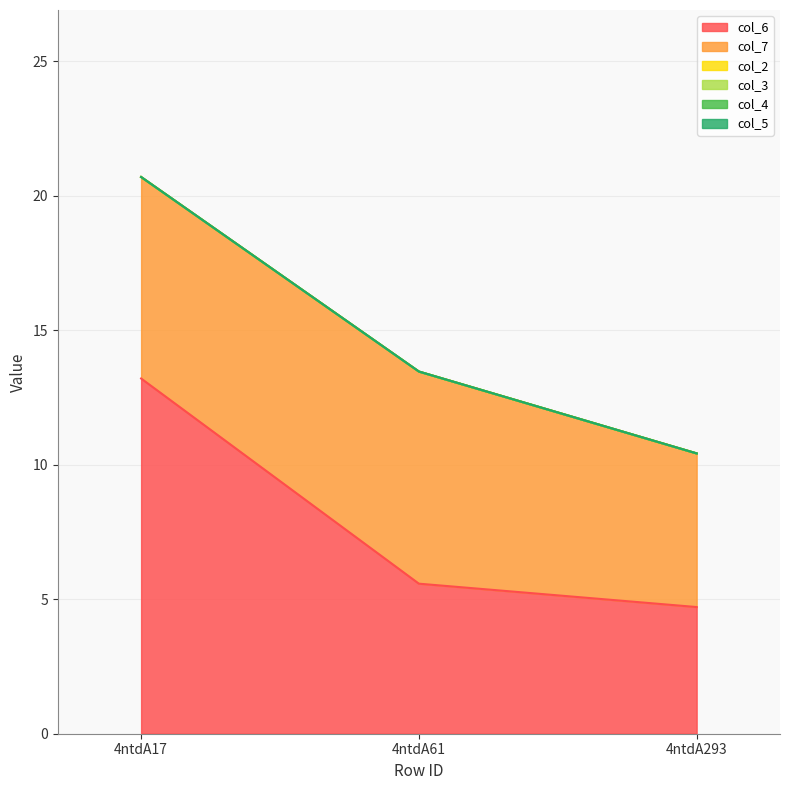

What is the total value across all series at 4ntdA61?

13.5